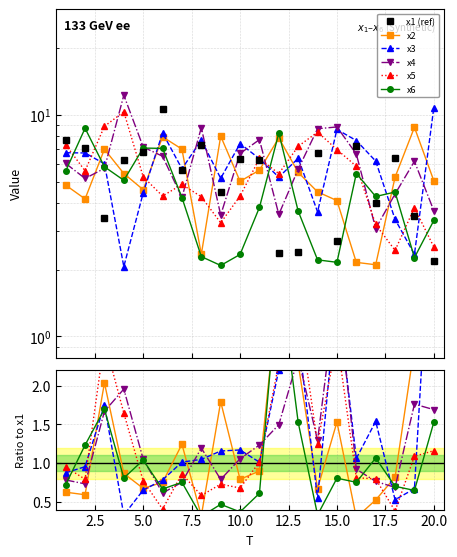

True or false: x3 and x1 (ref) cross at least once.

True